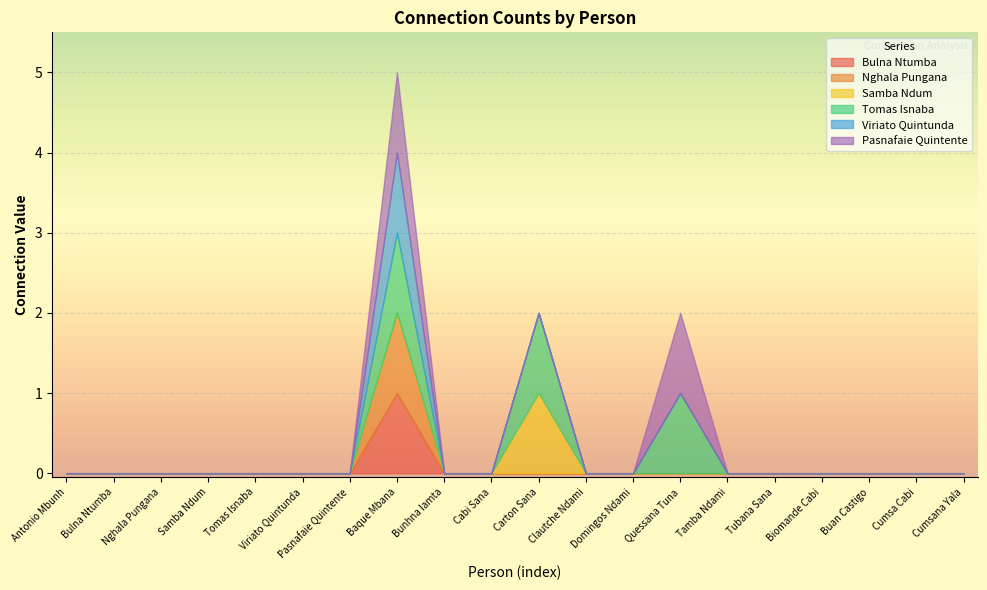

Count the Samba Ndum values in the range 0 to 1.

20